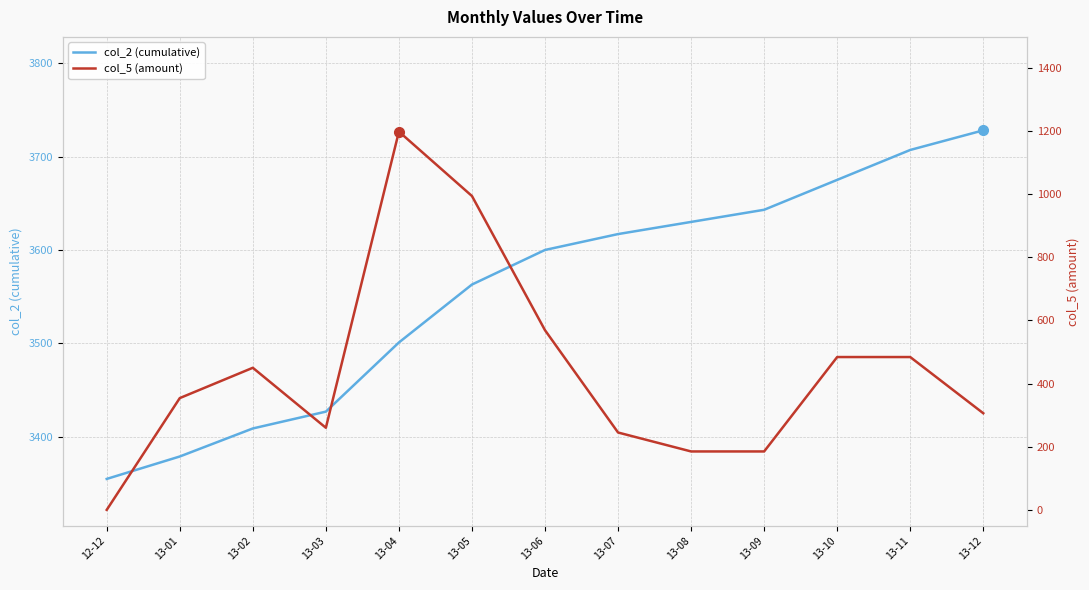

Reading left to right, what are all the values shown in this chart?

col_2 (cumulative): 3355	3379	3409	3427	3501	3563	3600	3617	3630	3643	3675	3707	3728
col_5 (amount): 0	354	450	260	1198	994	569	245	185	185	484	484	306